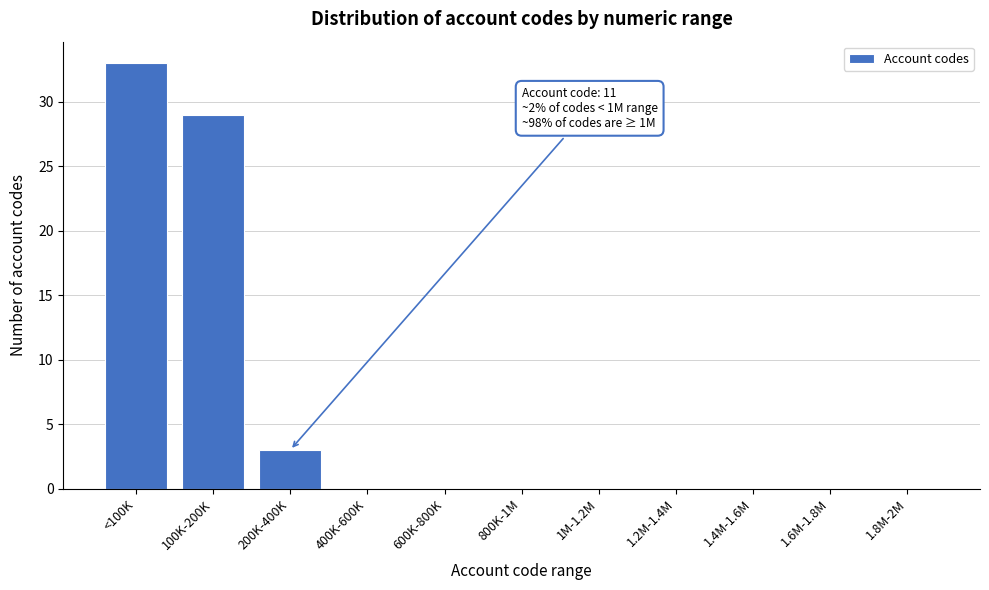

Reading left to right, list all the values displayed in this chart.

<100K=33	100K-200K=29	200K-400K=3	400K-600K=0	600K-800K=0	800K-1M=0	1M-1.2M=0	1.2M-1.4M=0	1.4M-1.6M=0	1.6M-1.8M=0	1.8M-2M=0